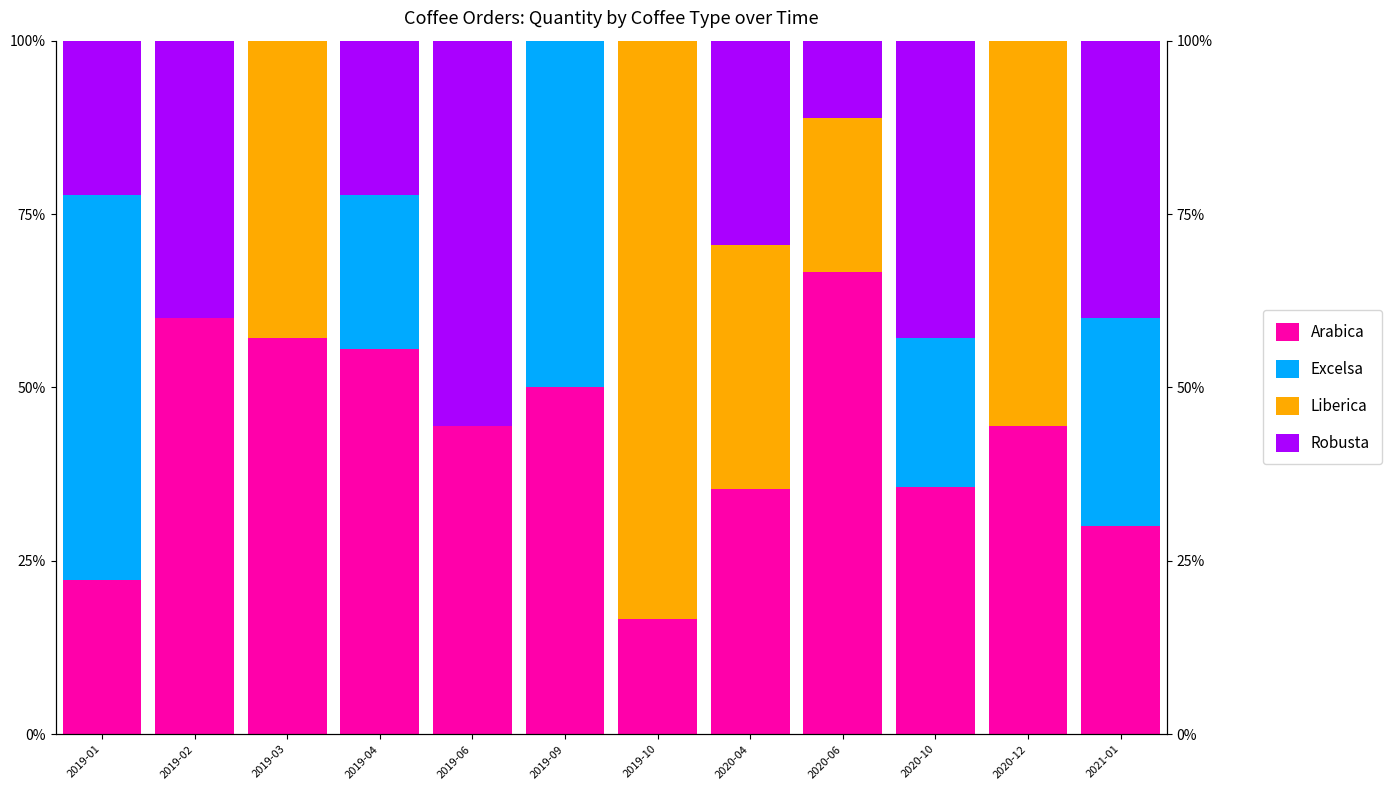

How many Excelsa values are between 0 and 30?

10